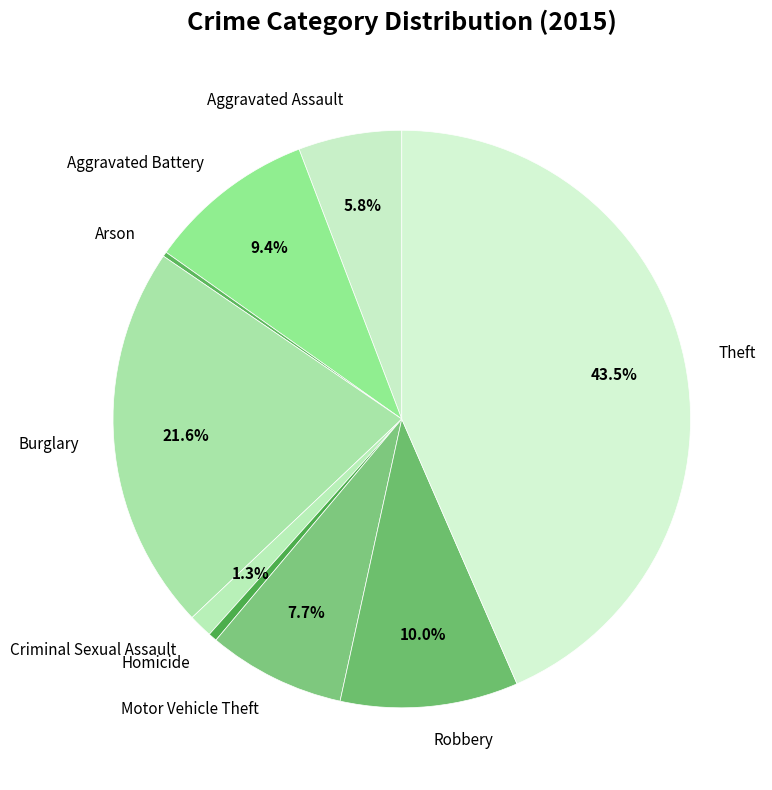

Is there any slice that represents more than half of the pie?

No